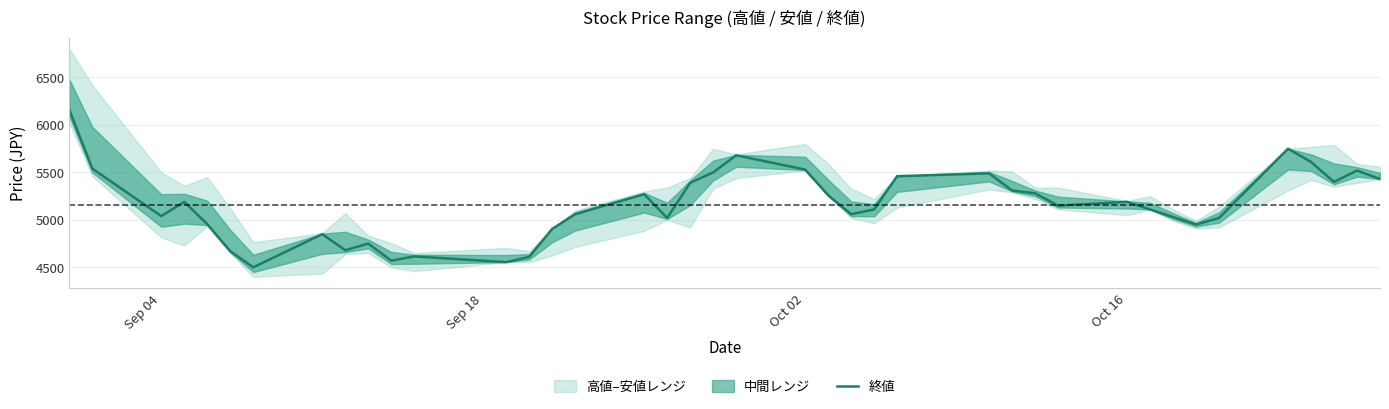

What is the average value?

5154